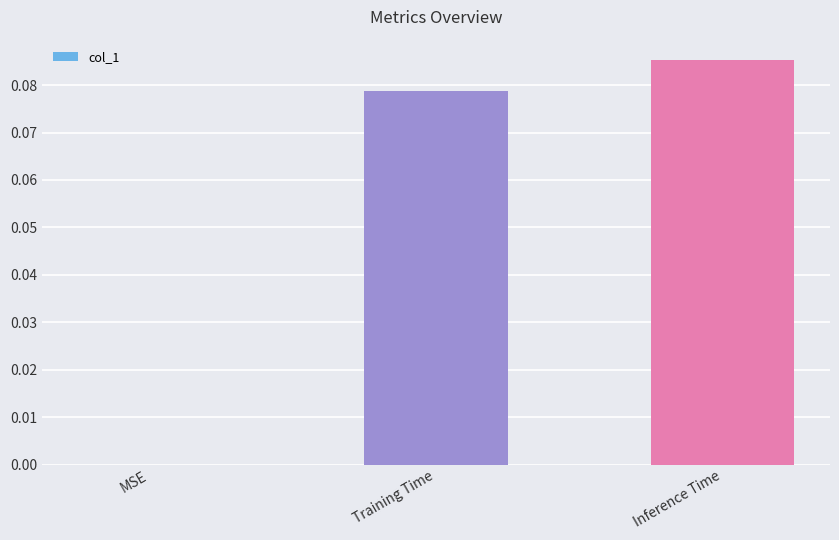

Count the number of values greater than 0.

2